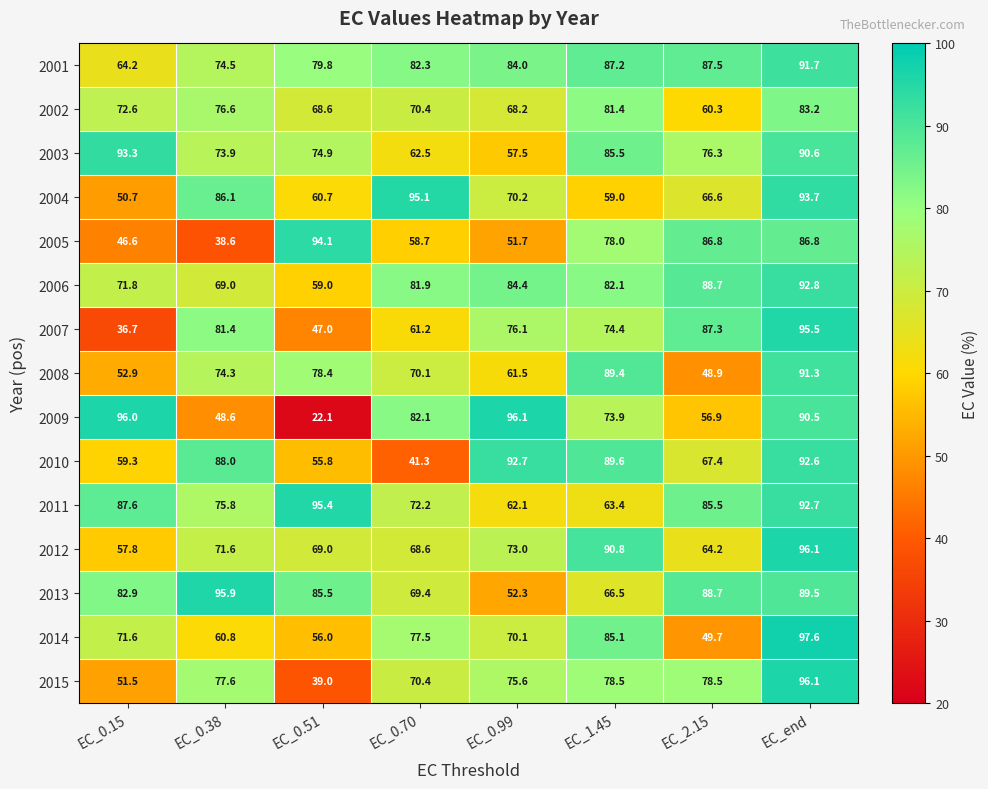

At EC_0.99, list the series in order from smallest to largest.

2005, 2013, 2003, 2008, 2011, 2002, 2014, 2004, 2012, 2015, 2007, 2001, 2006, 2010, 2009